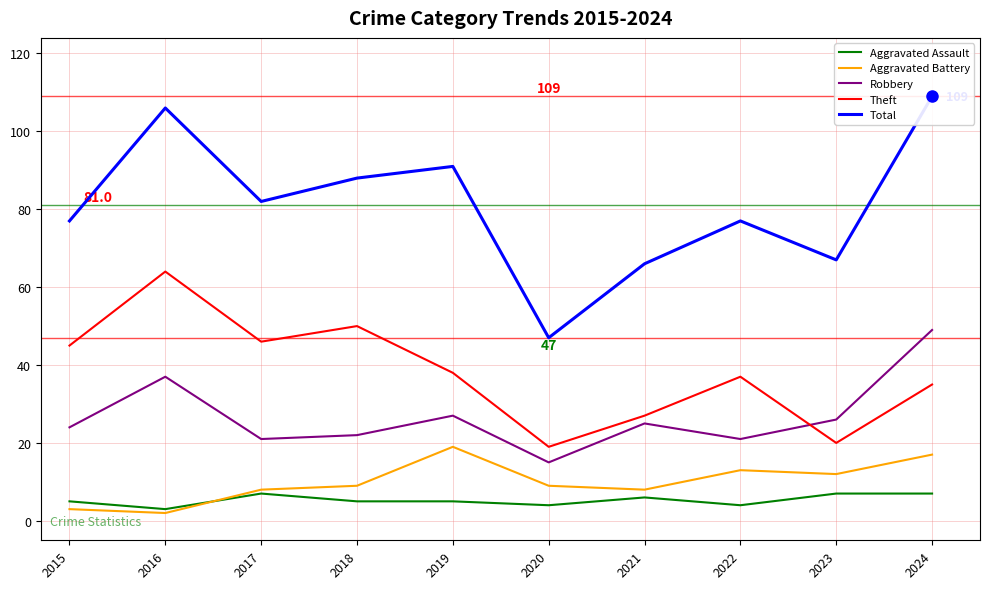

Where is the first local minimum for Aggravated Battery?

2016